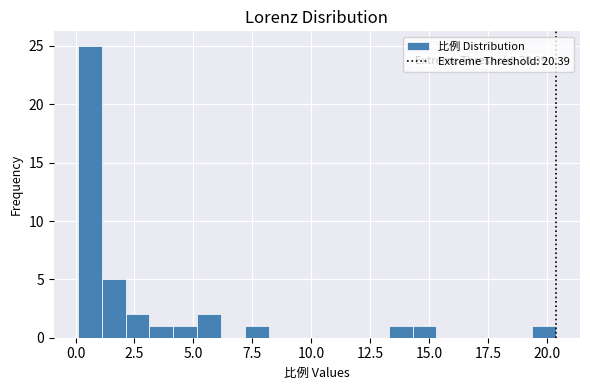

Read against the x-axis, roughly where is the centre of the tallest bar?

0.5